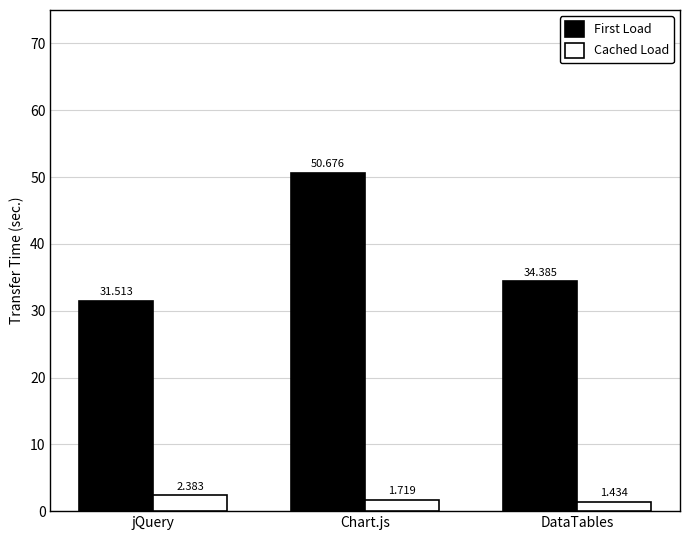

Count the number of data series in this chart.

2